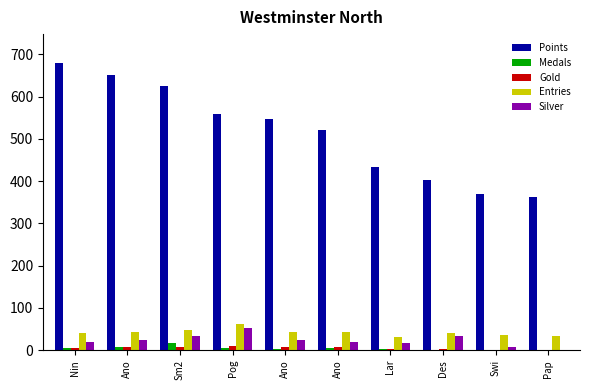

What are all the series names shown in the legend?

Points, Medals, Gold, Entries, Silver